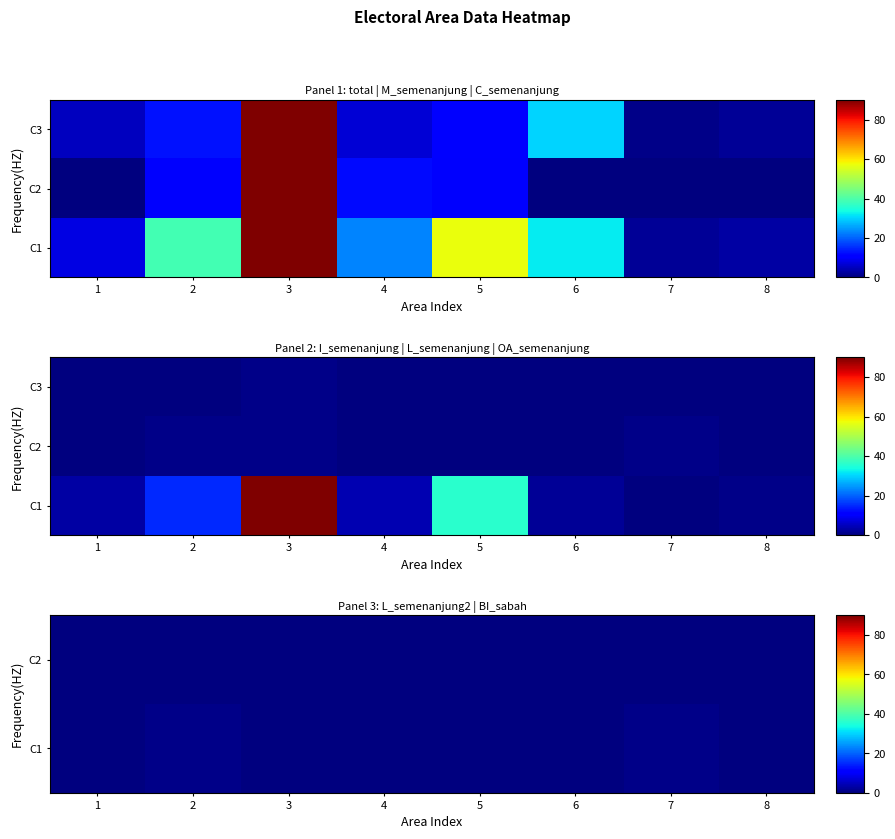

Count the number of categories in the chart.

8